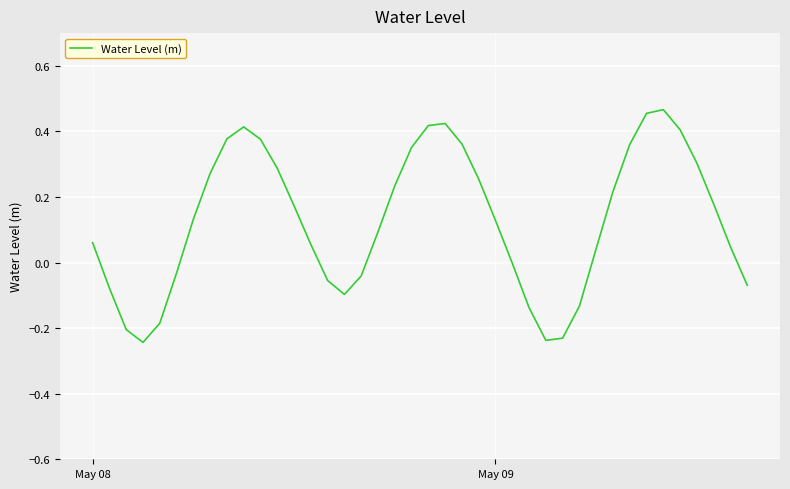

What is the difference between the maximum and minimum values?

0.7